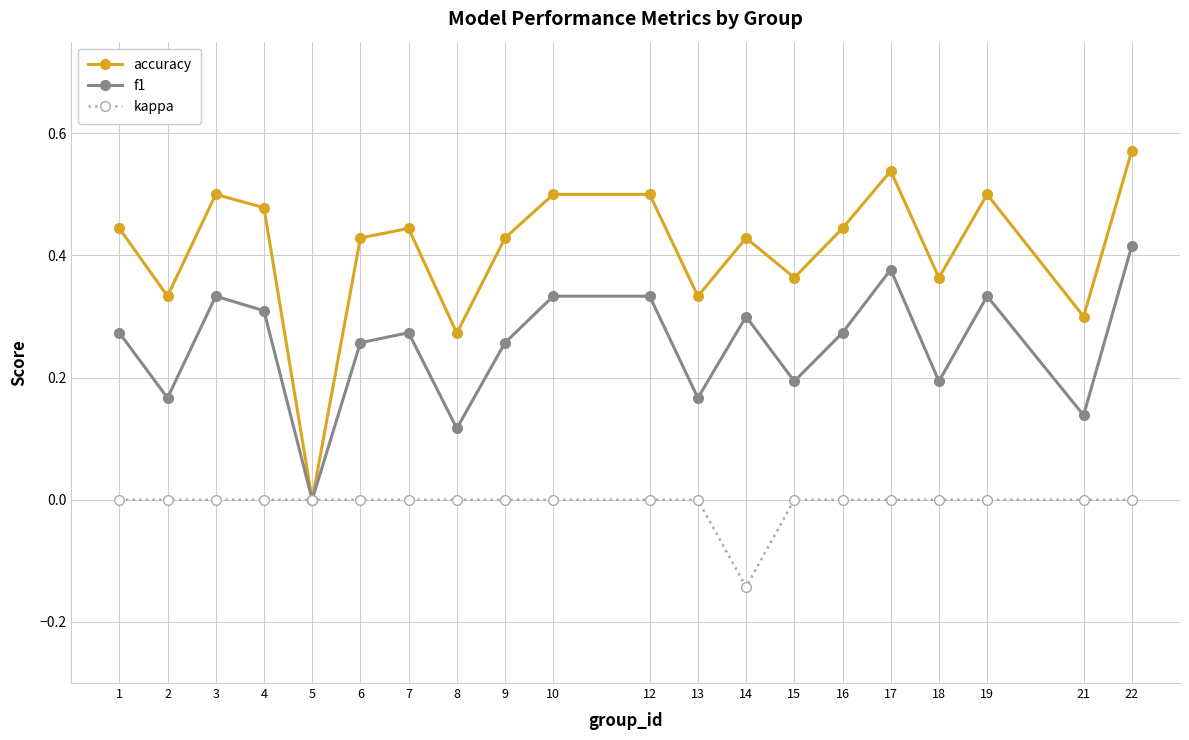

How many distinct data groups are displayed?

3